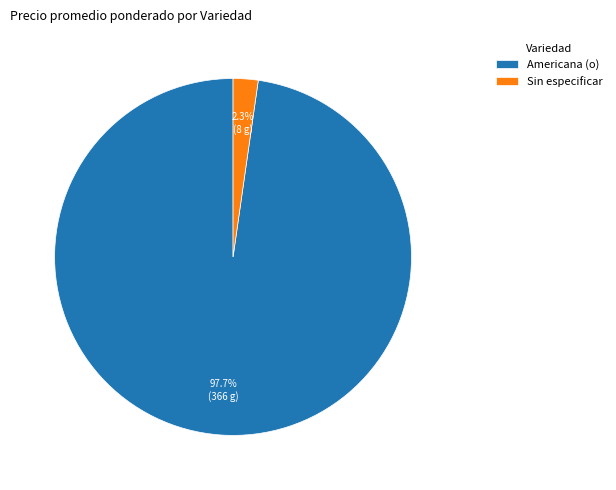

Which category has the smallest portion of the pie?

Sin especificar